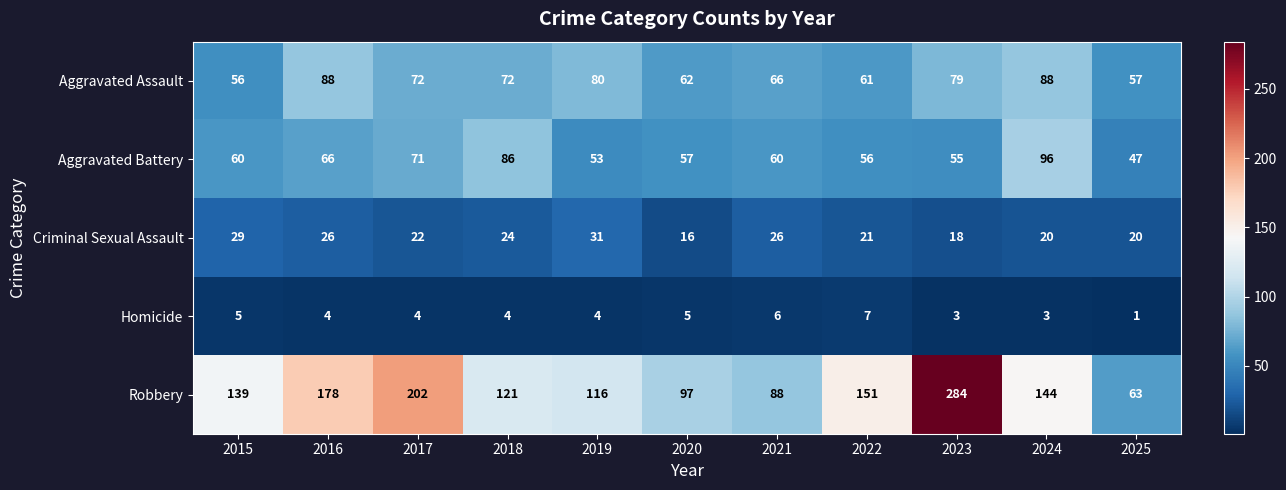

How many values in the Aggravated Battery series are below 60?

5